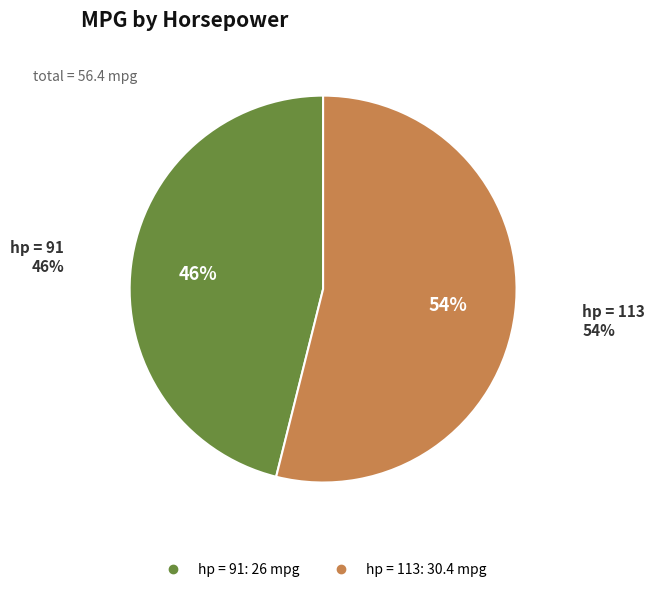

To the nearest percent, what is the combined percentage of 113 and 91?

100%